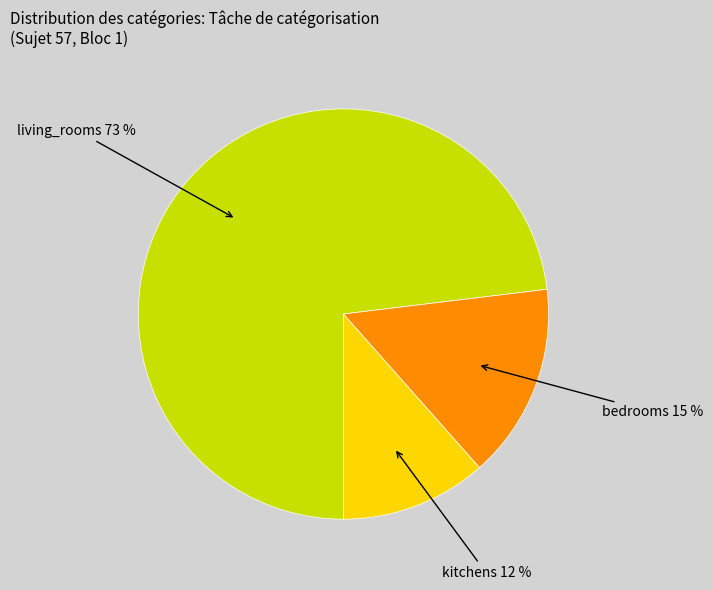

To the nearest percent, what is the average slice percentage?

33%